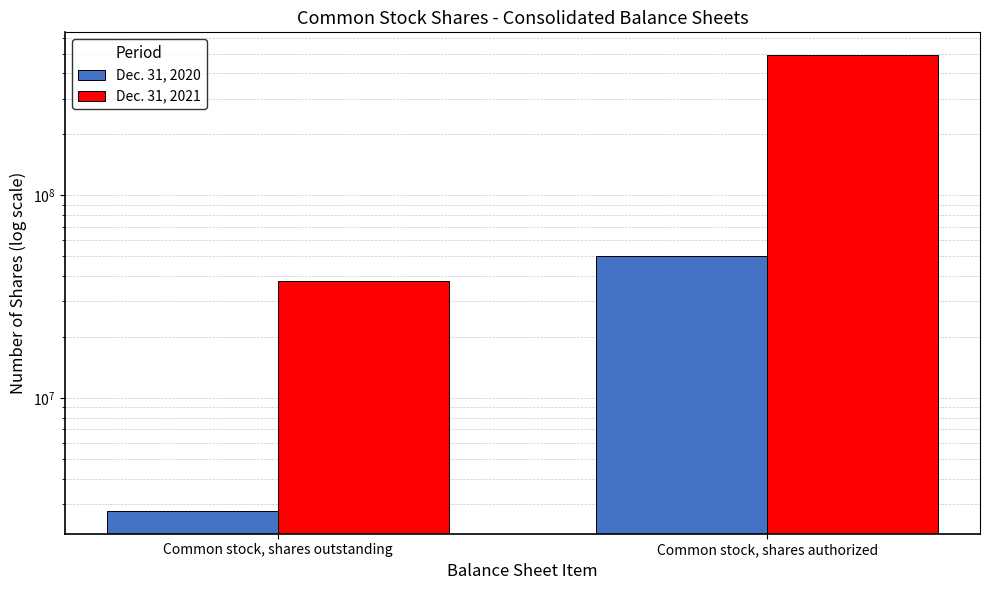

What is the difference between the Dec. 31, 2021 values at Common stock, shares outstanding and Common stock, shares authorized?

454144886